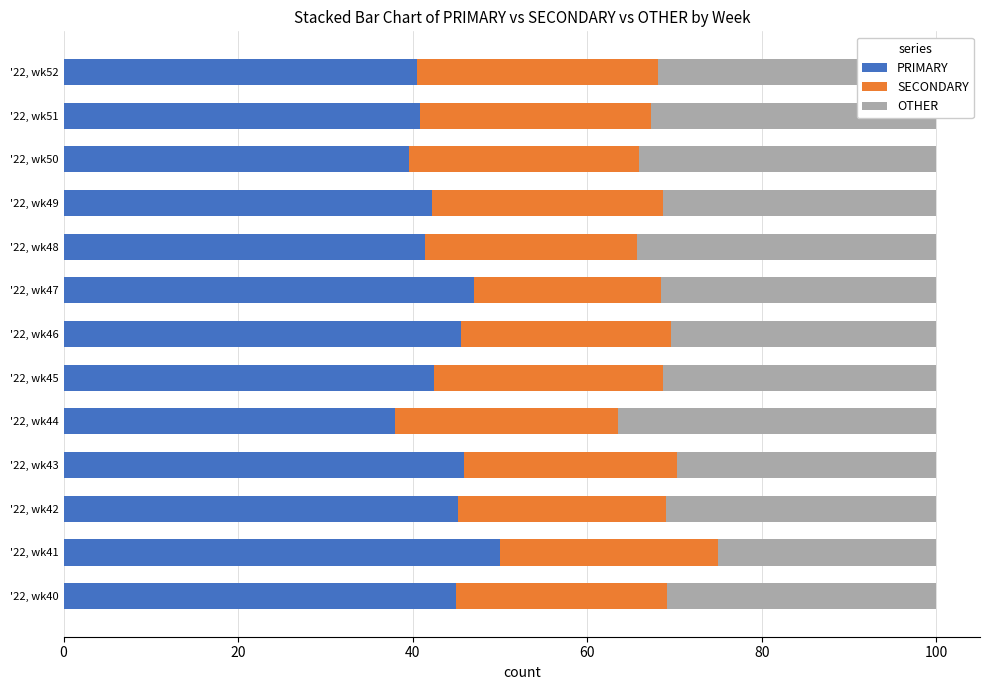

True or false: PRIMARY has a value of 45.2 at '22, wk42.

True